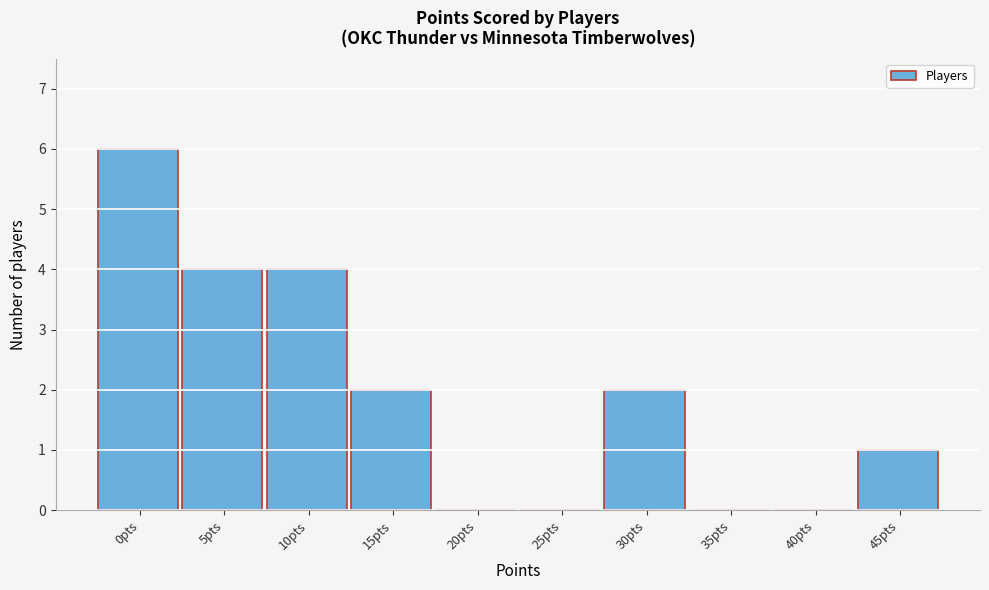

Reading right to left, extract all data points from this chart.

45pts=1	40pts=0	35pts=0	30pts=2	25pts=0	20pts=0	15pts=2	10pts=4	5pts=4	0pts=6